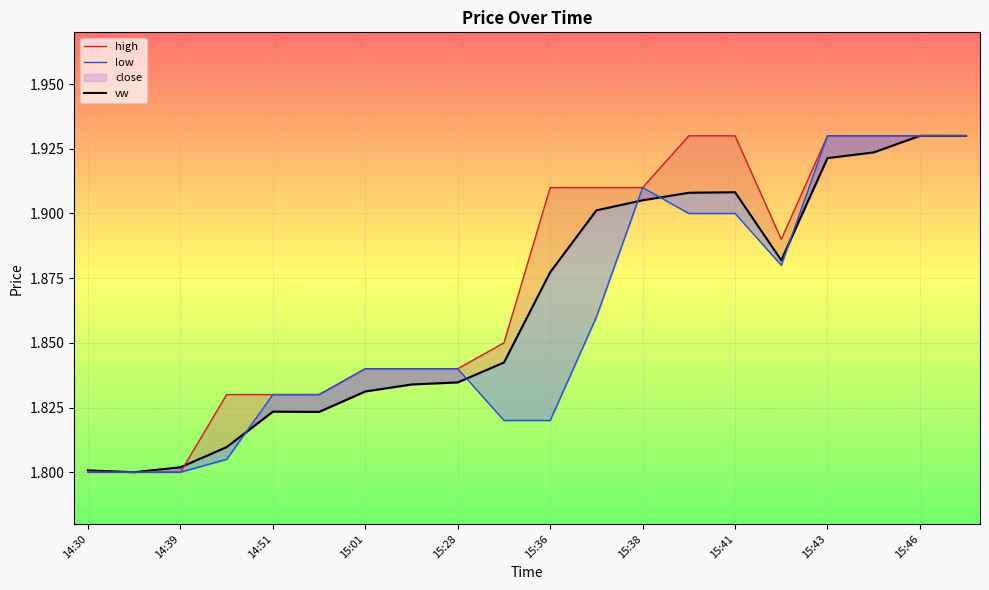

Which series has the largest range (max minus min)?

vw